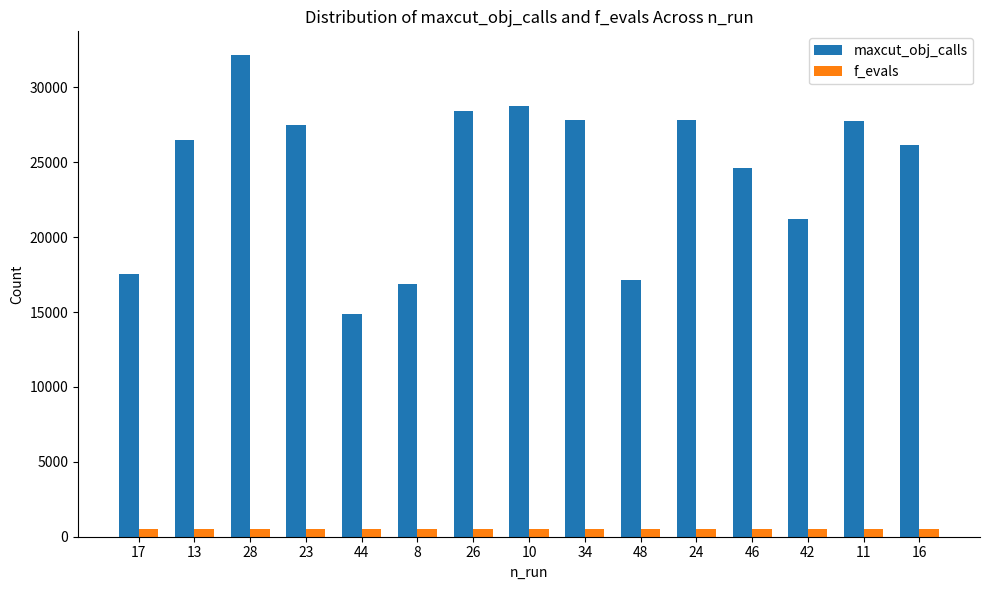

How many bars are there in each group?

2